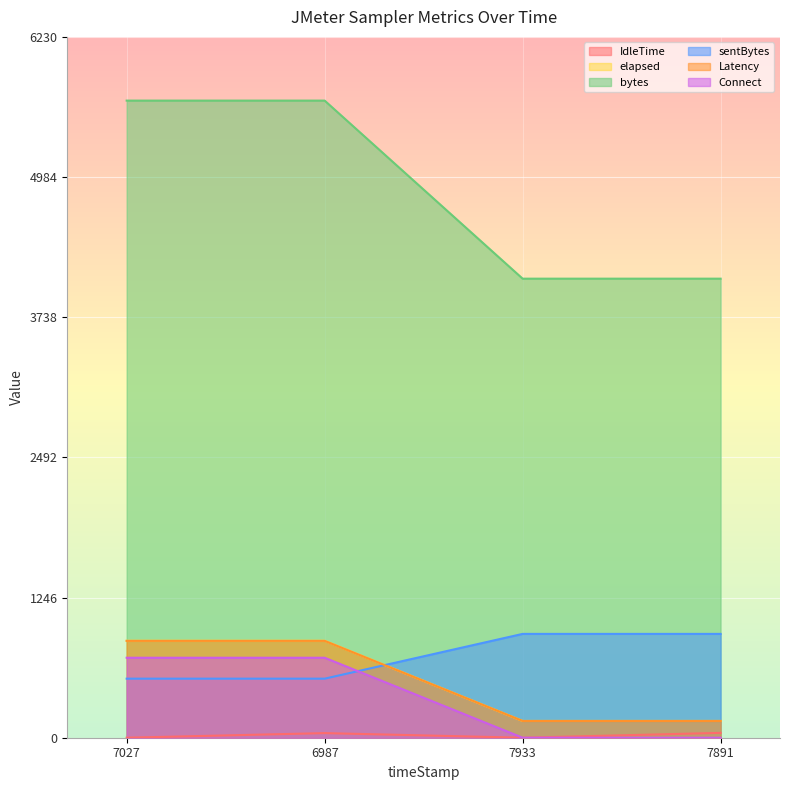

True or false: IdleTime and sentBytes intersect in this chart.

False